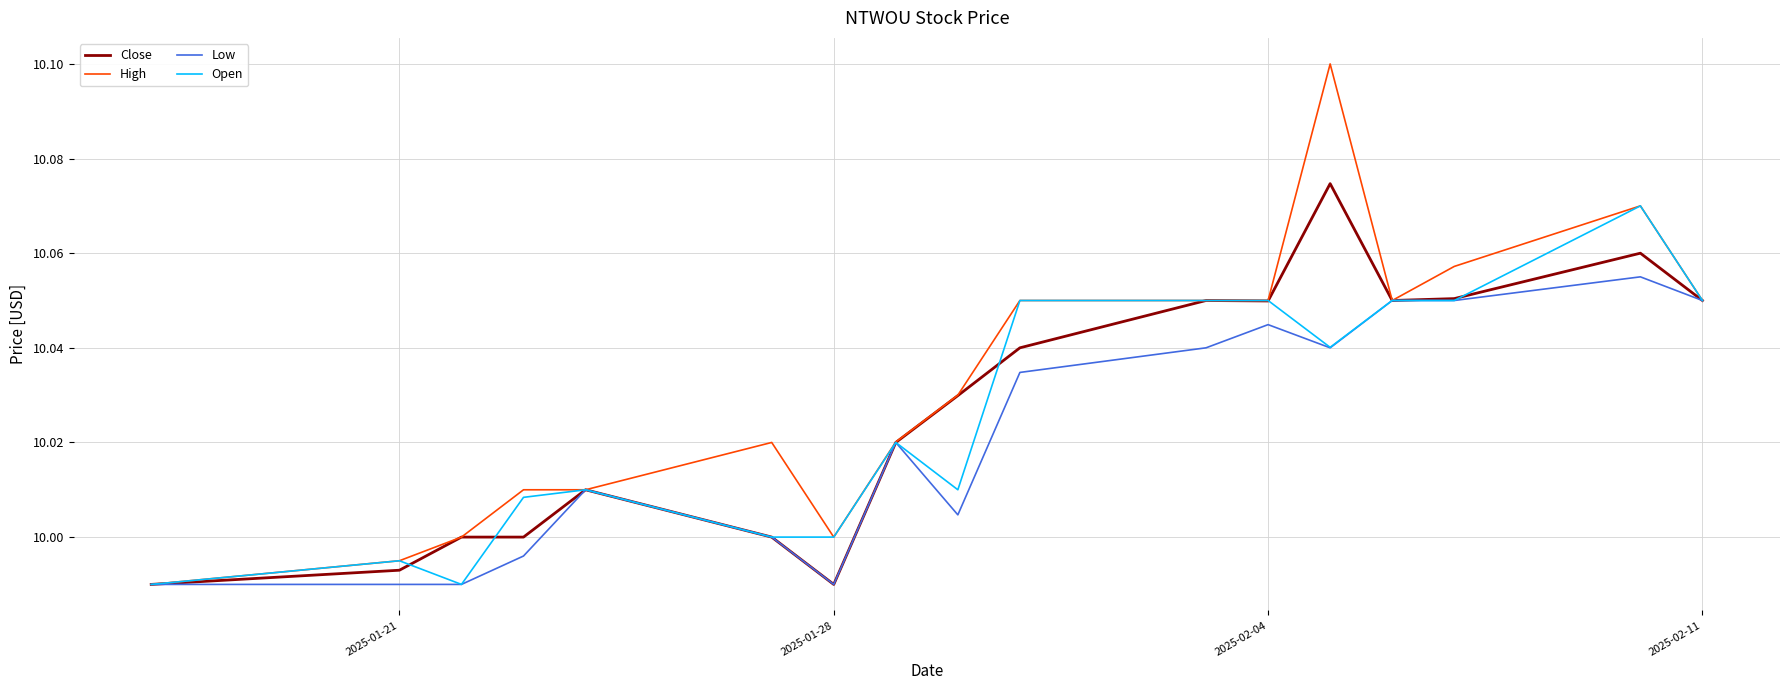

Which series has the largest range (max minus min)?

High